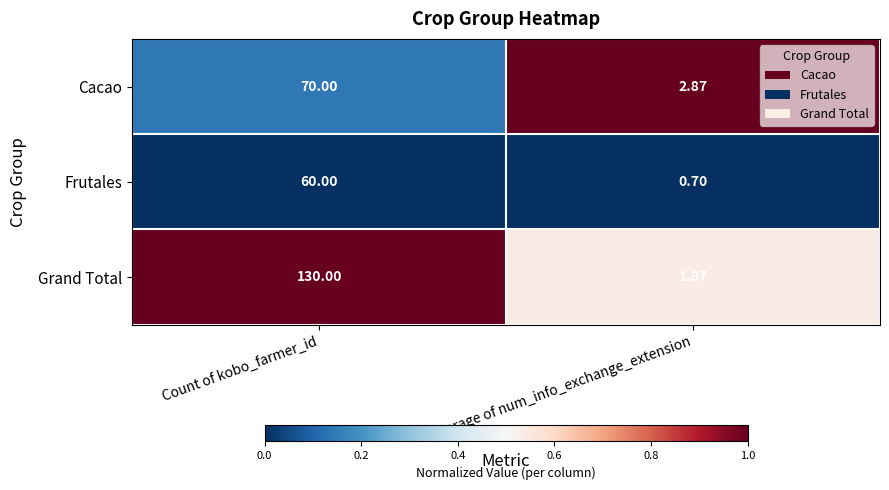

At how many categories does at least one series exceed 0?

2